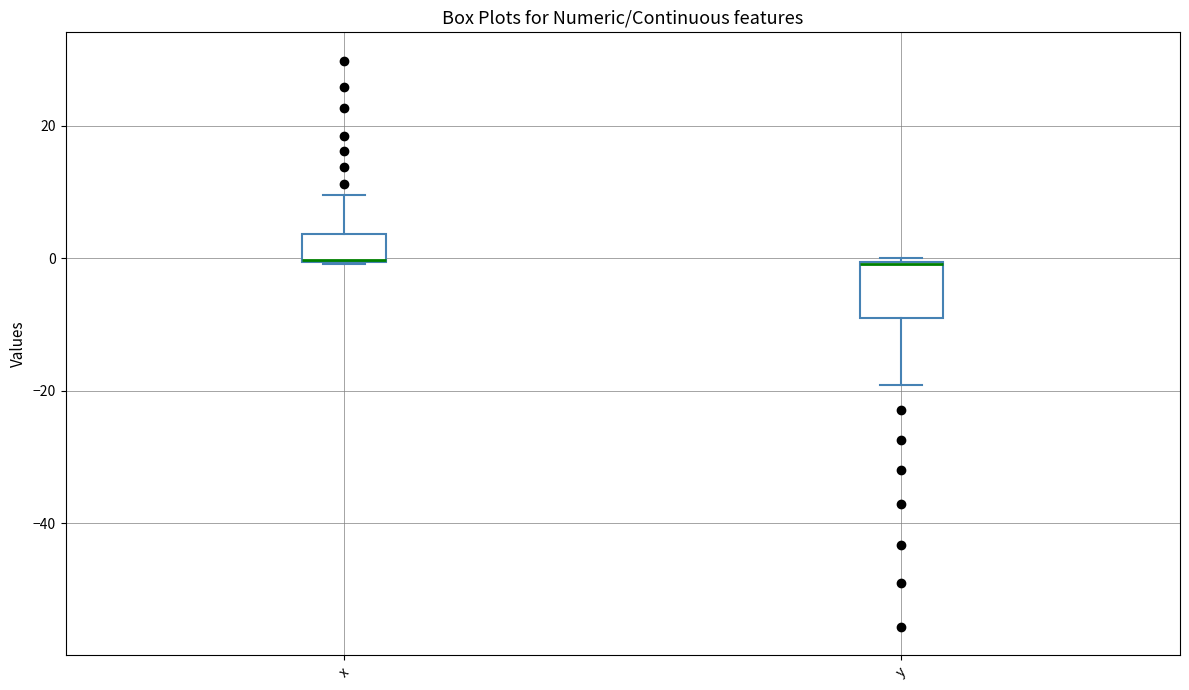

Reading left to right, read every box against the y-axis: the position of its median line, the range the box covers, and the ends of its whiskers. The values are not printed on the chart, so give them approximately, as read against the axis.

x: median 0 (drawn on the box's lower edge), box 0 to 4, whiskers 0 to 10
y: median 0 (drawn on the box's upper edge), box -10 to 0, whiskers -20 to 0